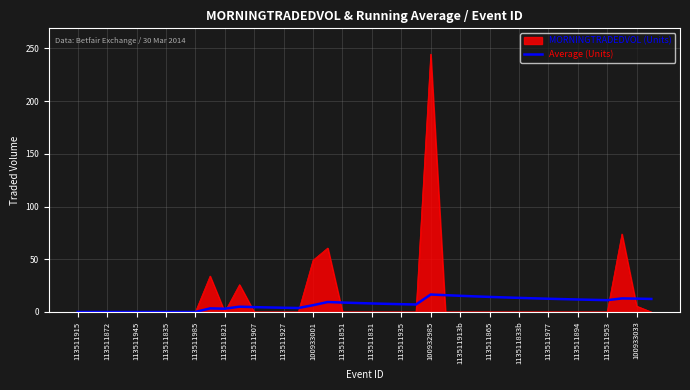

What is the highest value of the MORNINGTRADEDVOL (Units) series?

244.5